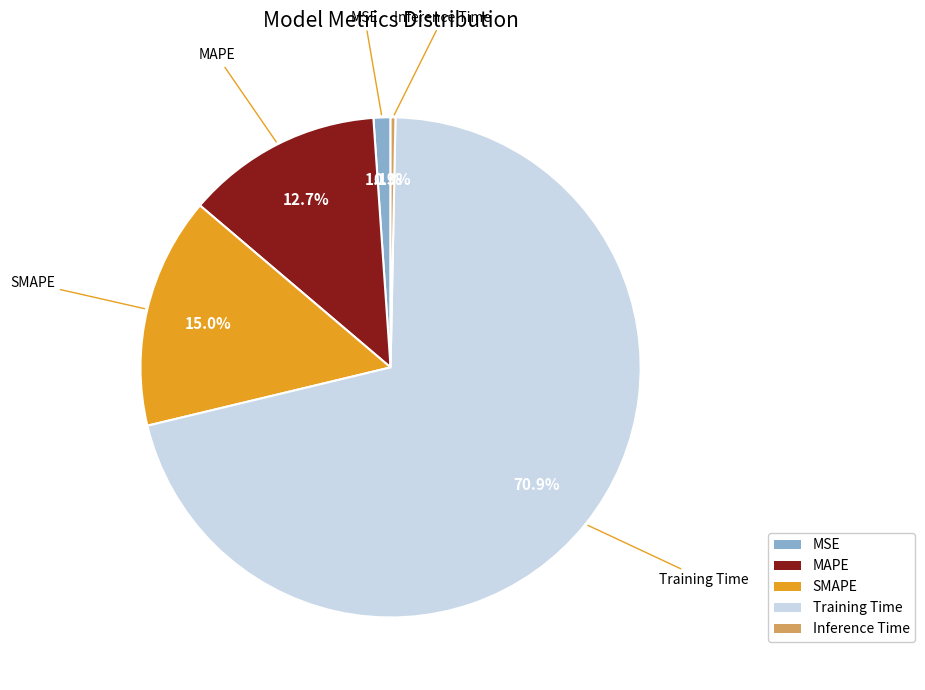

The MSE slice represents 7% of the pie. True or false?

False